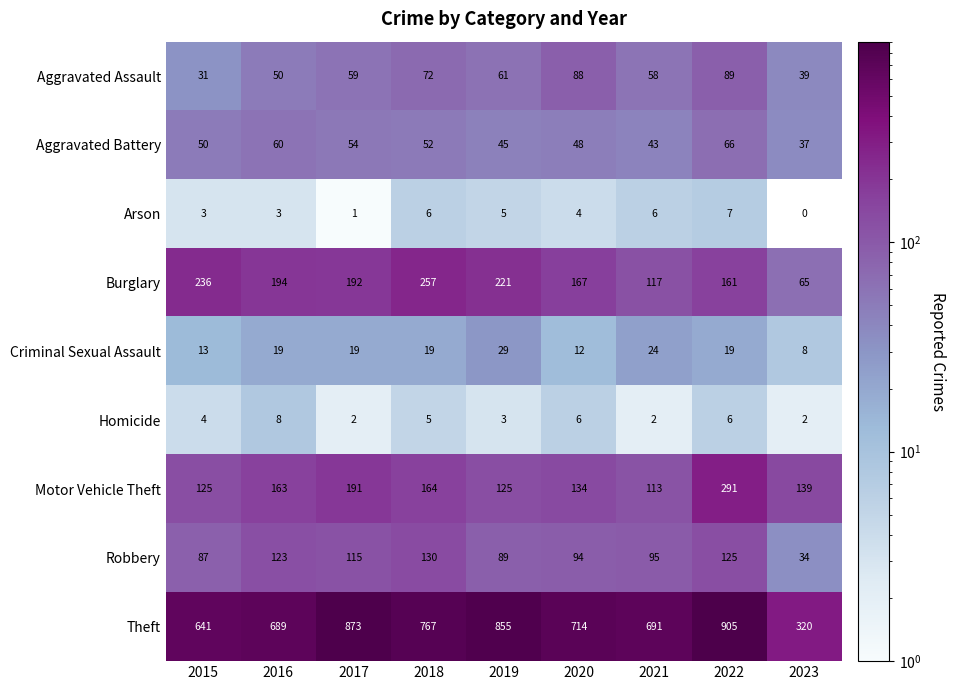

Where is Aggravated Battery nearest to the value 51?

2015